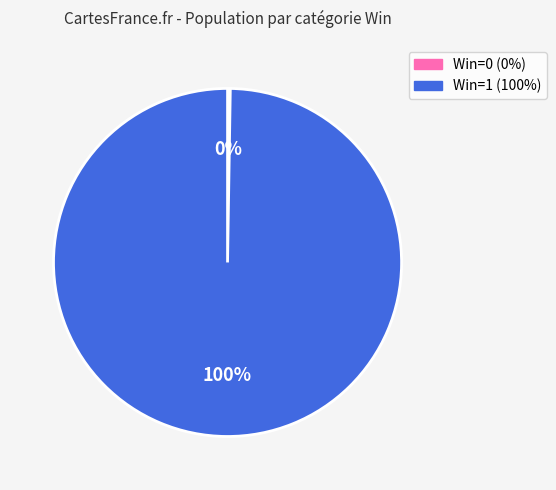

To the nearest percent, what is the average slice percentage?

50%